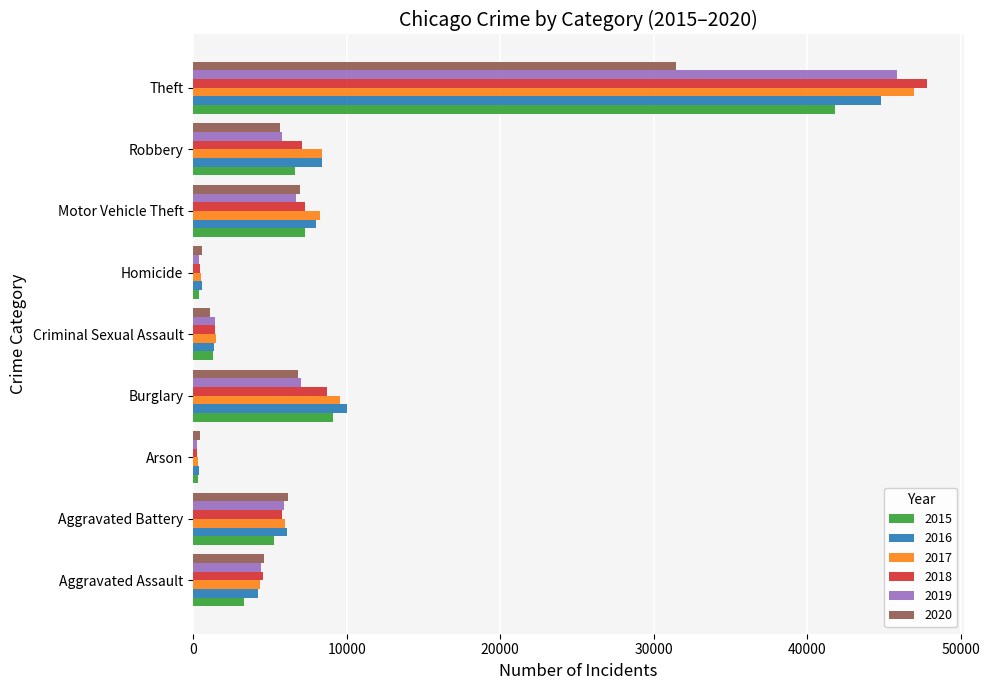

Where is 2018 nearest to the value 24034?

Burglary